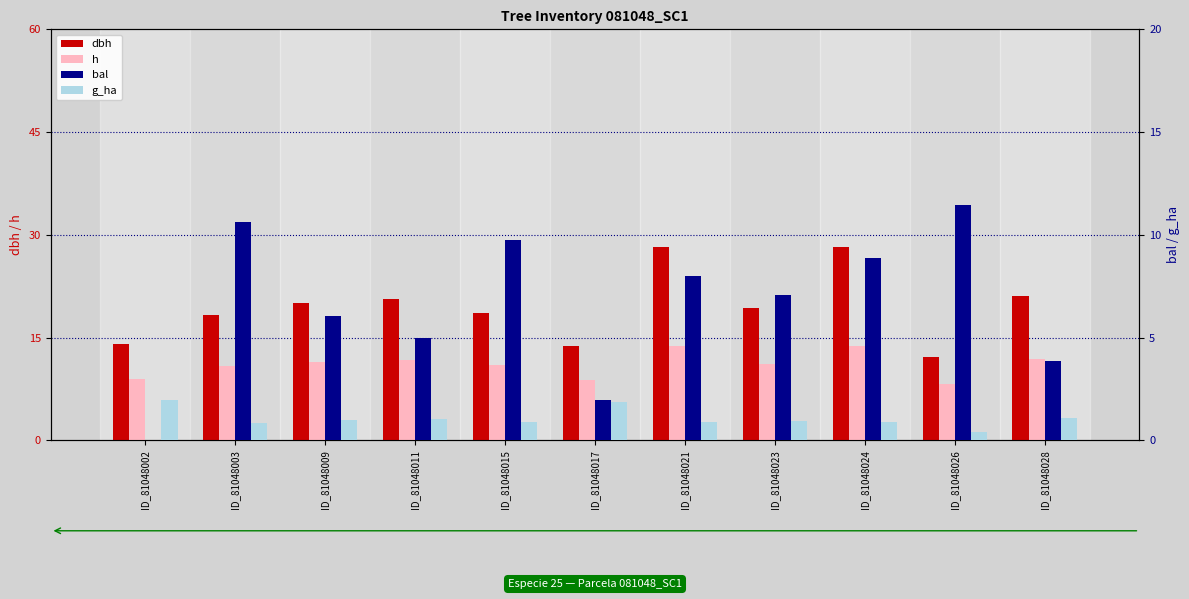

Which series has the largest total across all categories?

dbh